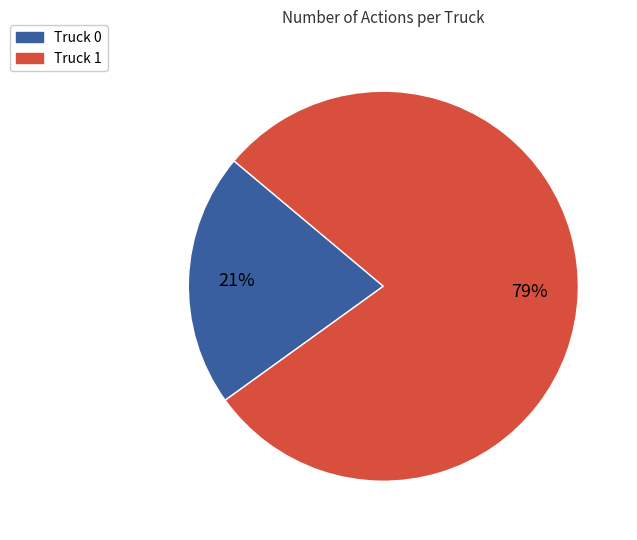

What is the smallest slice in the pie chart?

Truck 0